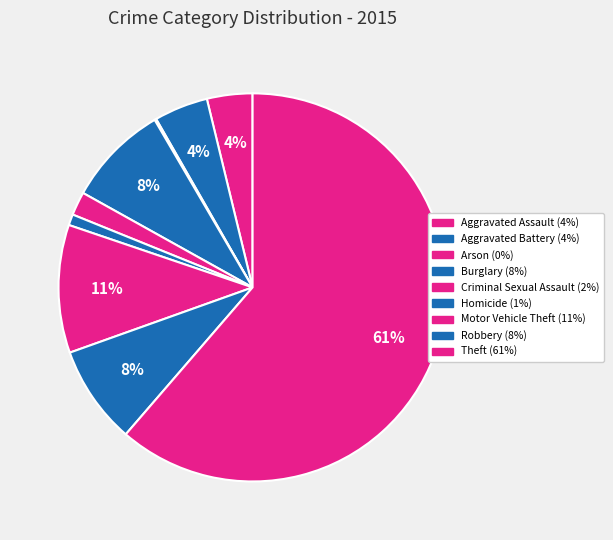

True or false: Homicide accounts for 1% of the total.

True